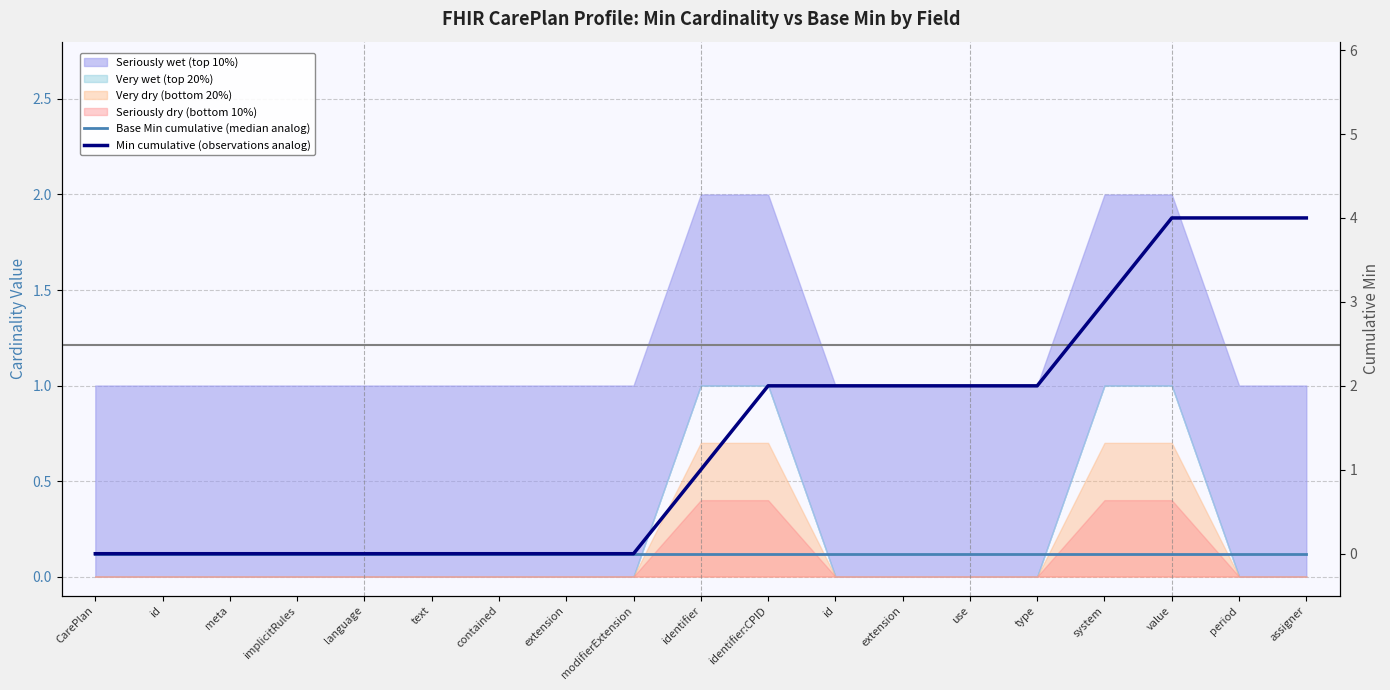

True or false: Min cumulative (observations analog) and Base Min cumulative (median analog) cross at least once.

False